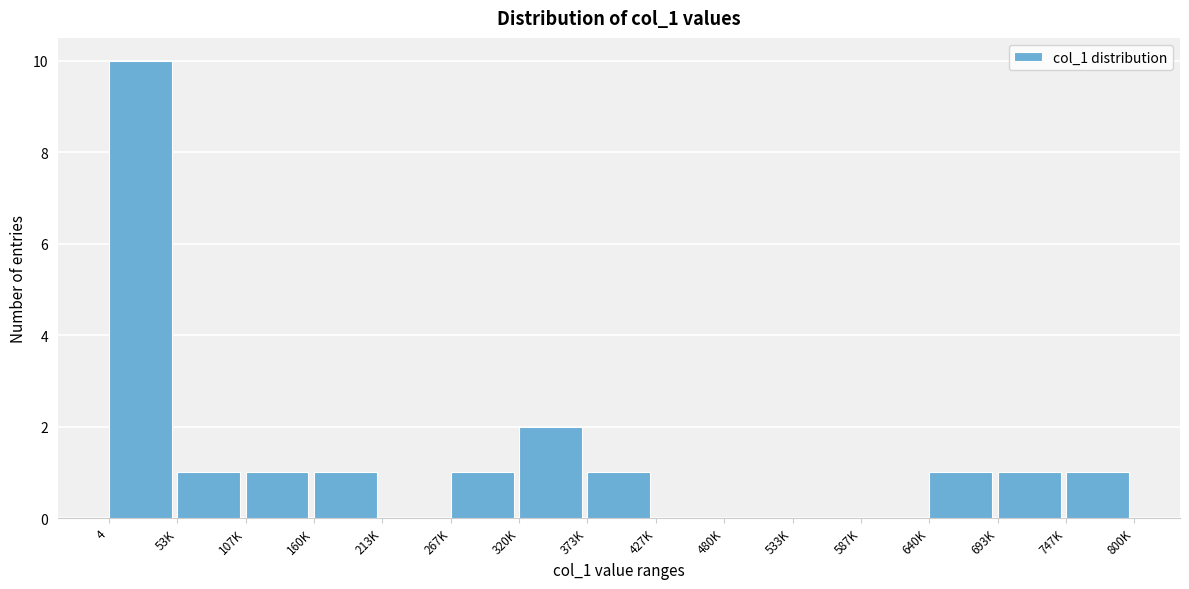

Reading left to right, extract all data points from this chart.

4=10	53K=1	107K=1	160K=1	213K=0	267K=1	320K=2	373K=1	427K=0	480K=0	533K=0	587K=0	640K=1	693K=1	747K=1